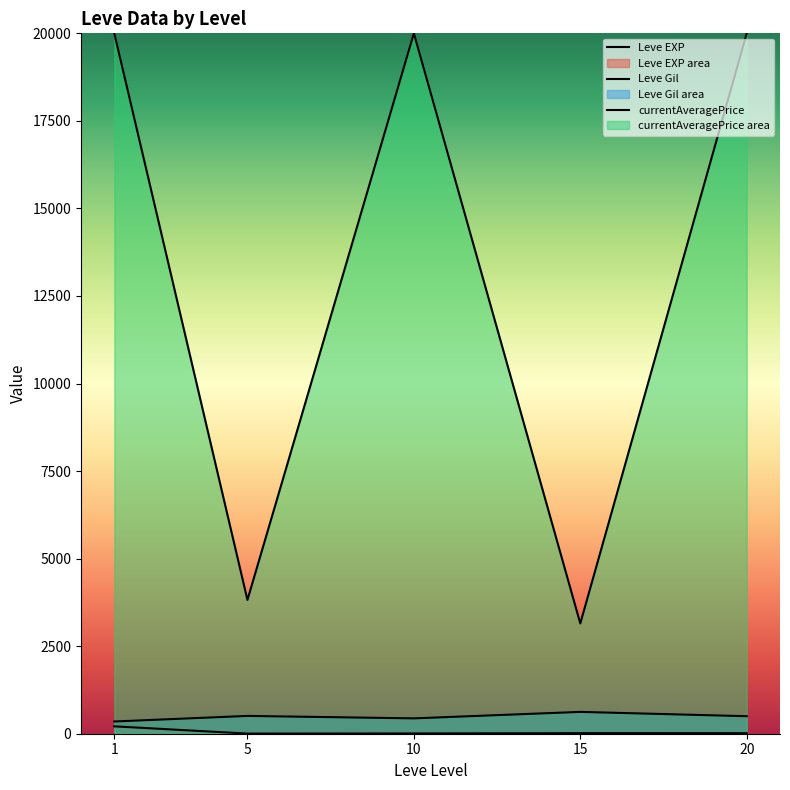

At which label is Leve Gil closest to 486?

20